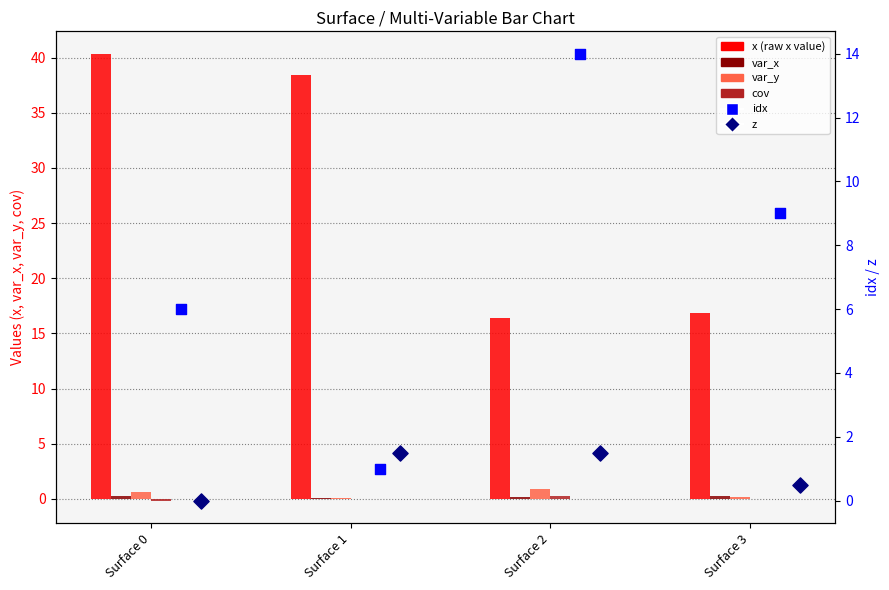

Which series has the largest total across all categories?

x